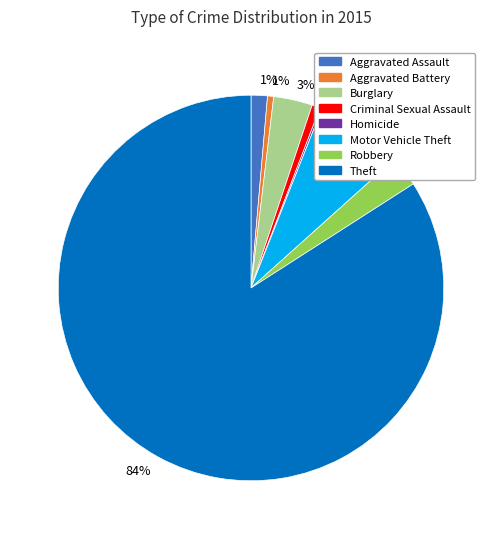

Between Burglary and Aggravated Battery, which is larger?

Burglary